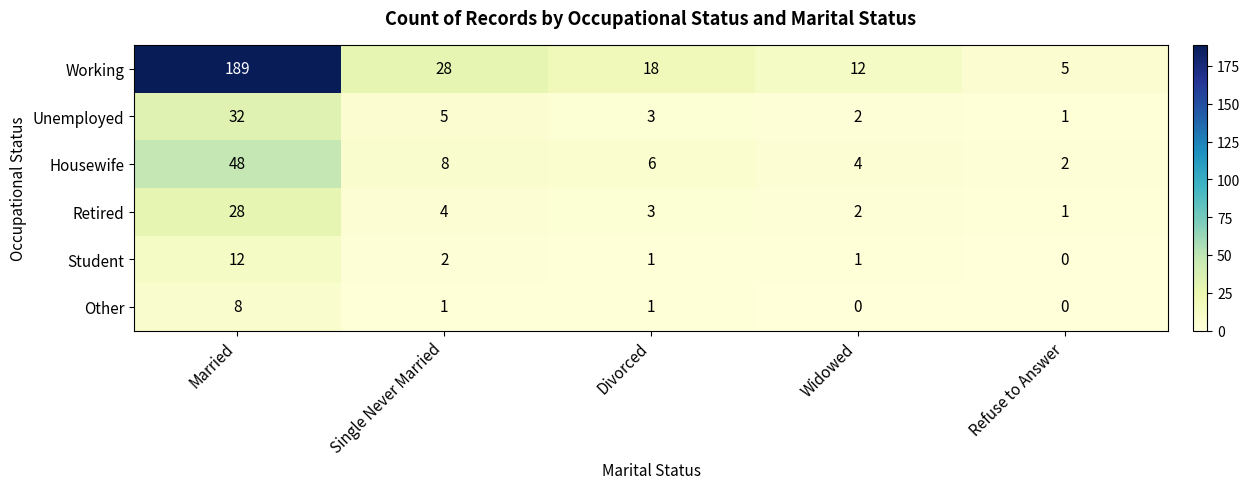

What is the total value across all series at Single Never Married?

48